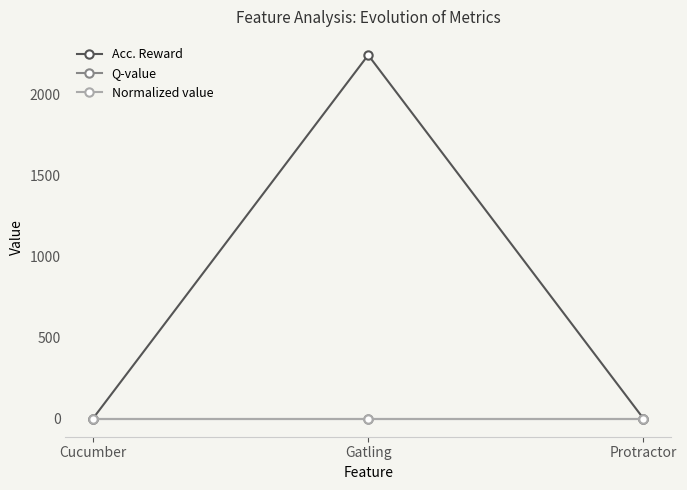

Does the chart have visible grid lines?

No